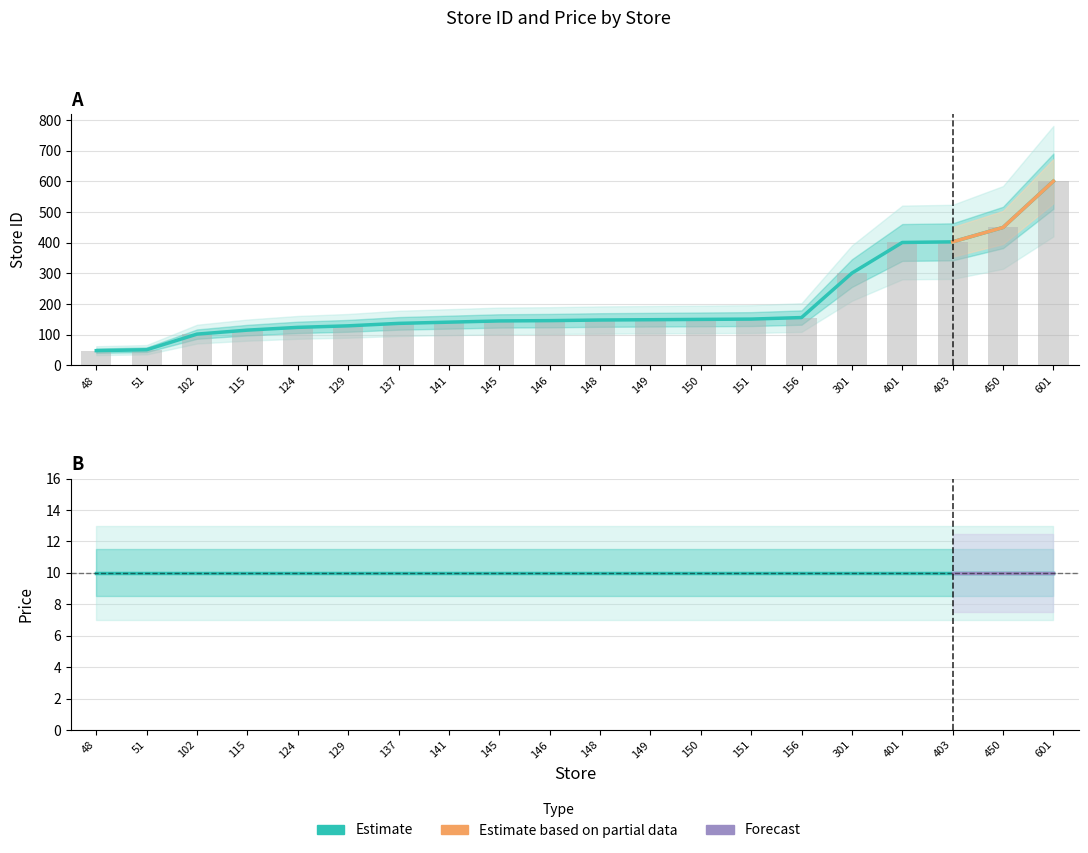

What is the sum of all values?

4048